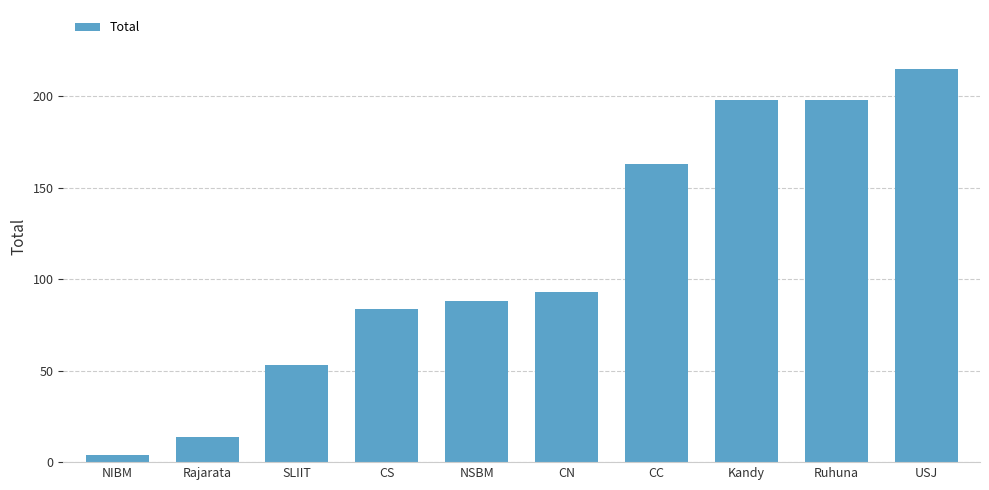

Reading left to right, extract all data points from this chart.

4	14	53	84	88	93	163	198	198	215